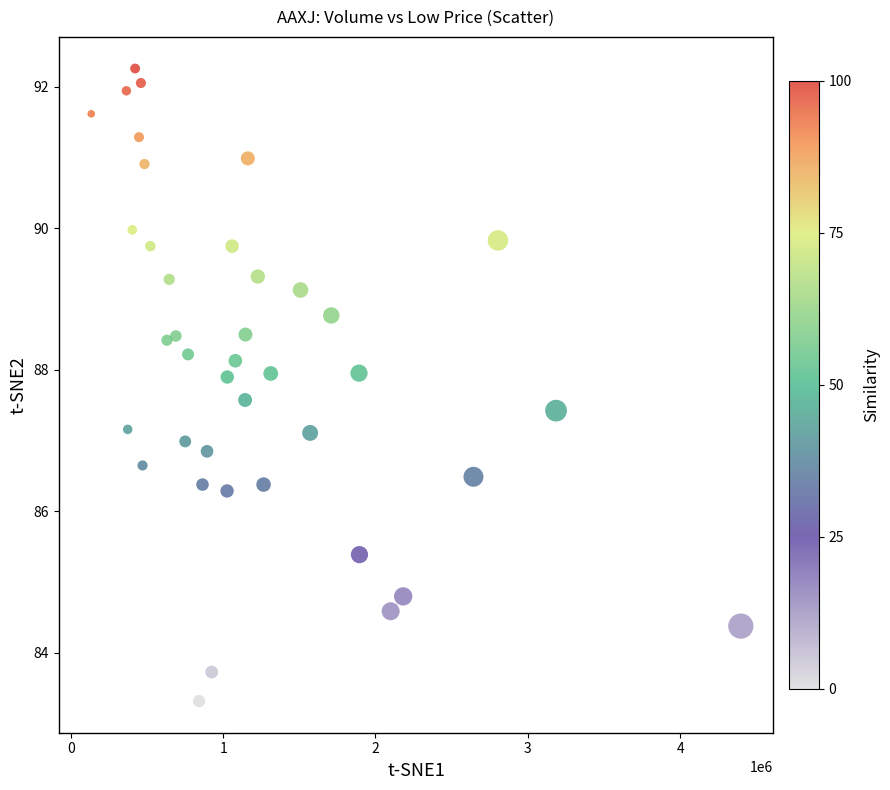

What is the range of X values (max minus min)?

4264124.0